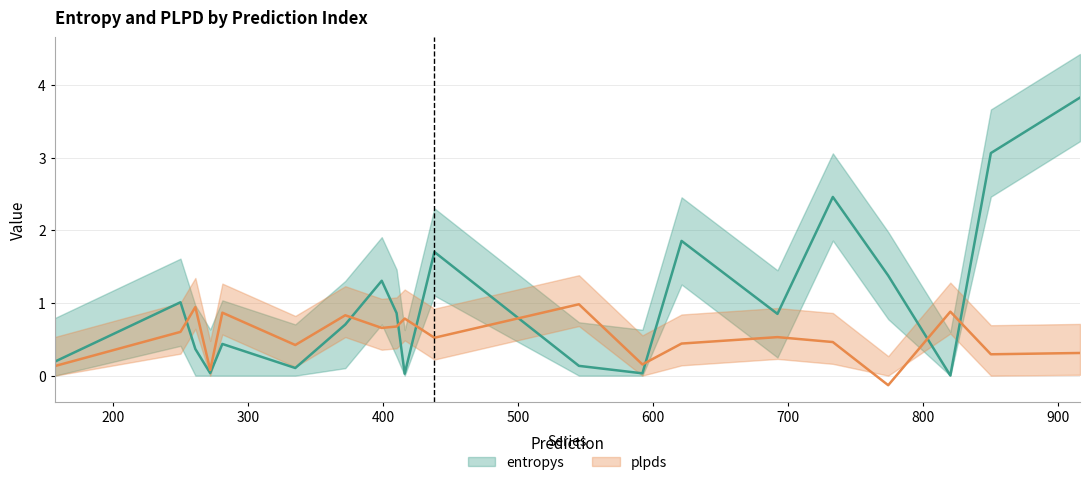

Which series has the largest total across all categories?

entropys